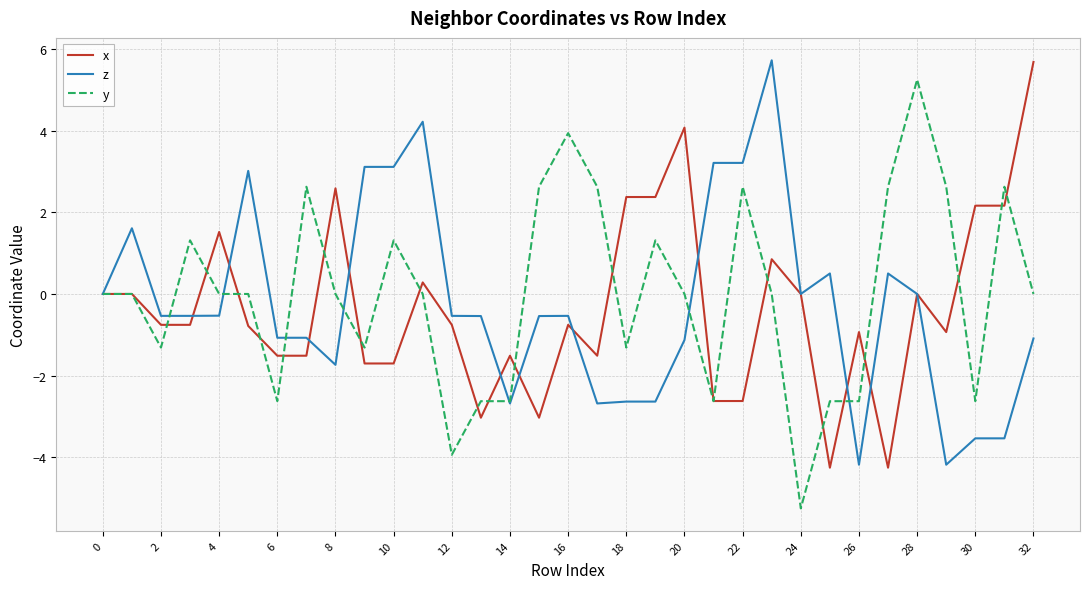

What is the smallest value displayed?

-5.3